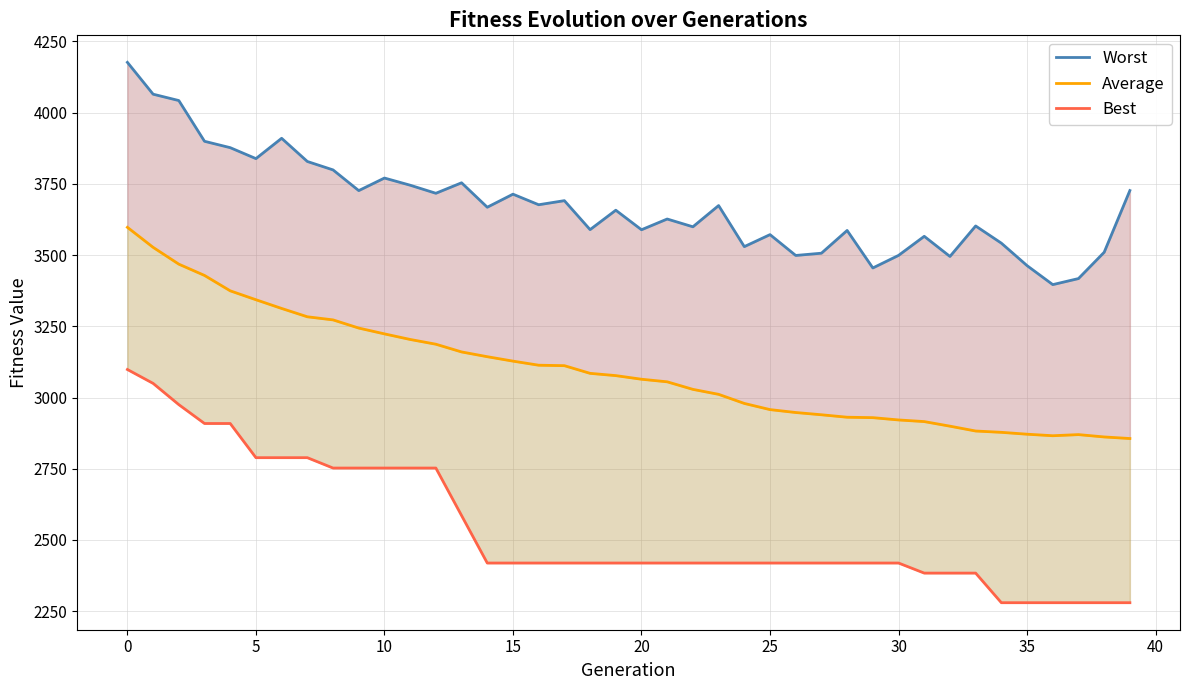

Which series has the largest range (max minus min)?

Best